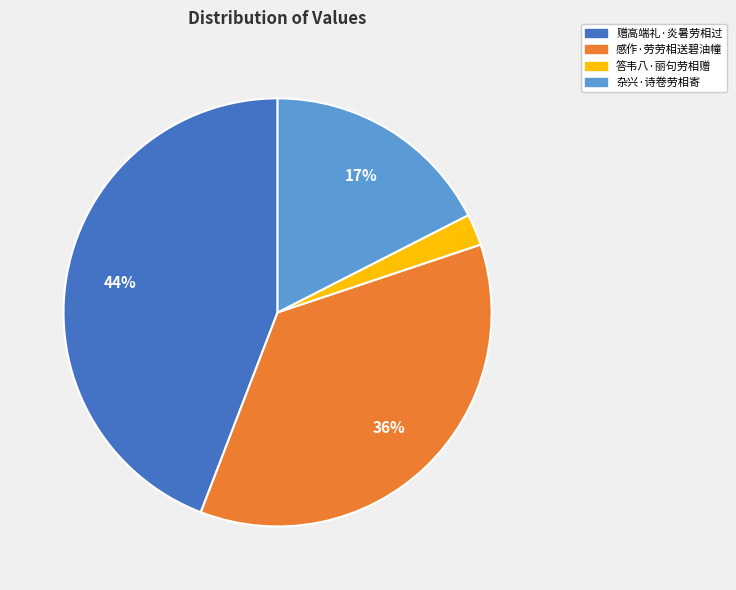

What is the ratio of the value at 杂兴·诗卷劳相寄 to the value at 赠高端礼·炎暑劳相过?

0.4